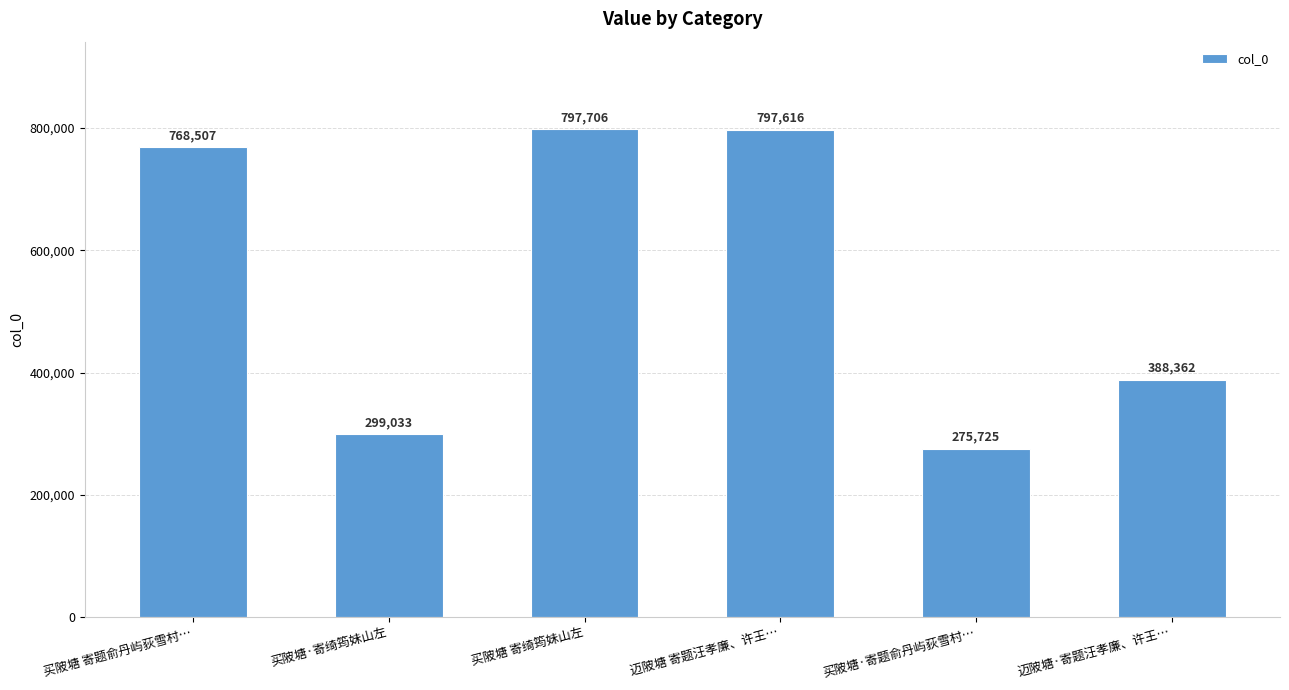

What is the ratio of the value at 买陂塘·寄绮筠妹山左 to the value at 迈陂塘·寄题汪孝廉、许王…?

0.8